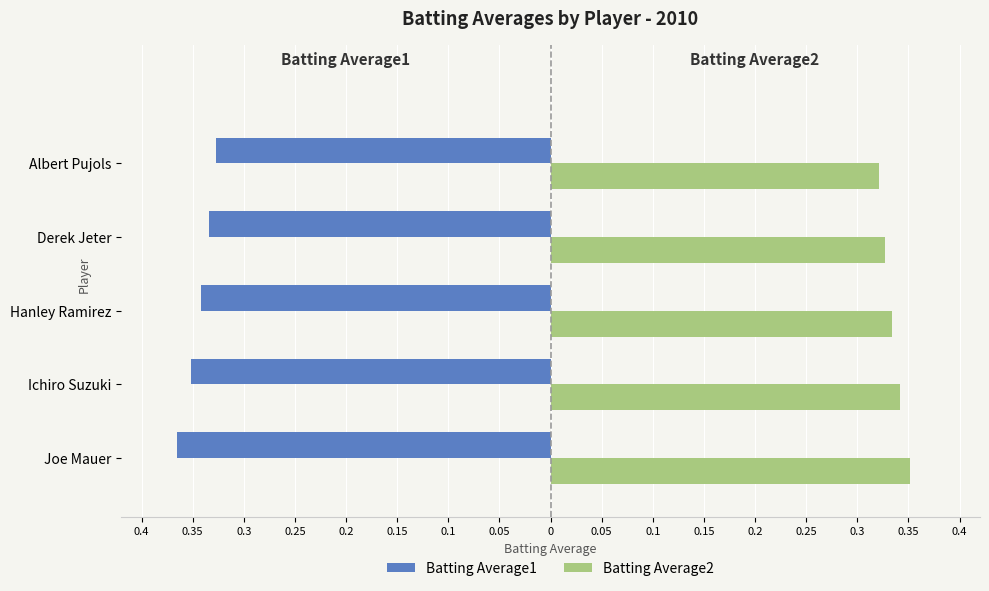

What are all the series names shown in the legend?

Batting Average1, Batting Average2